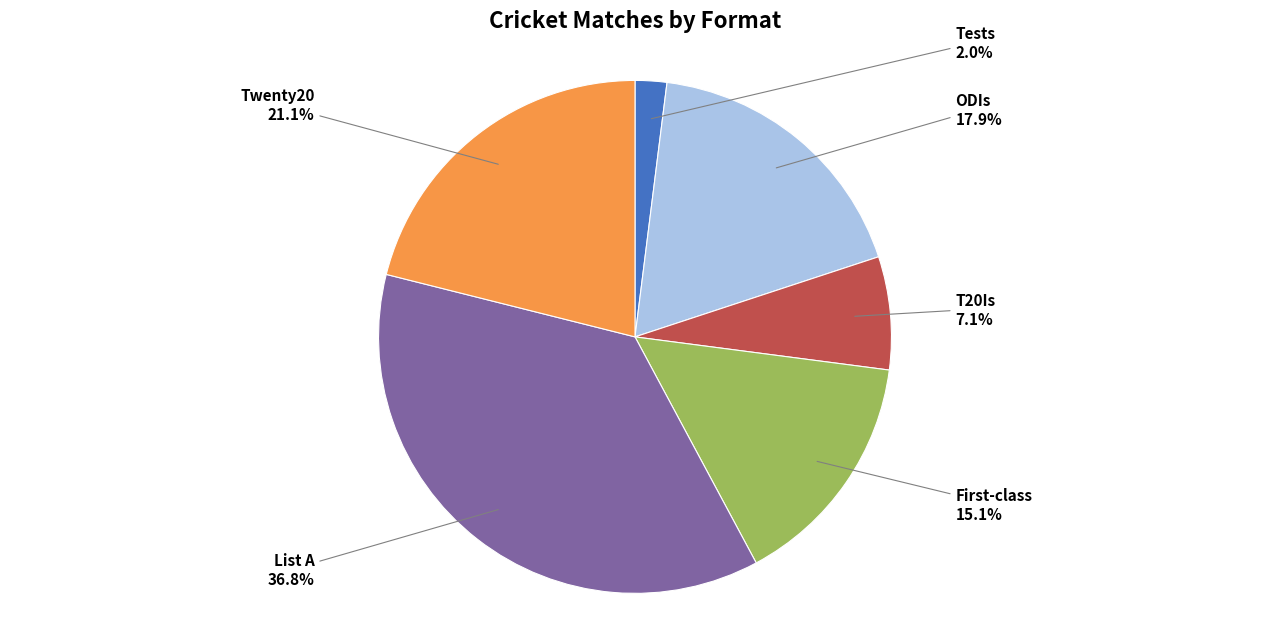

To the nearest percent, what is the difference between the List A and ODIs slice percentages?

19%